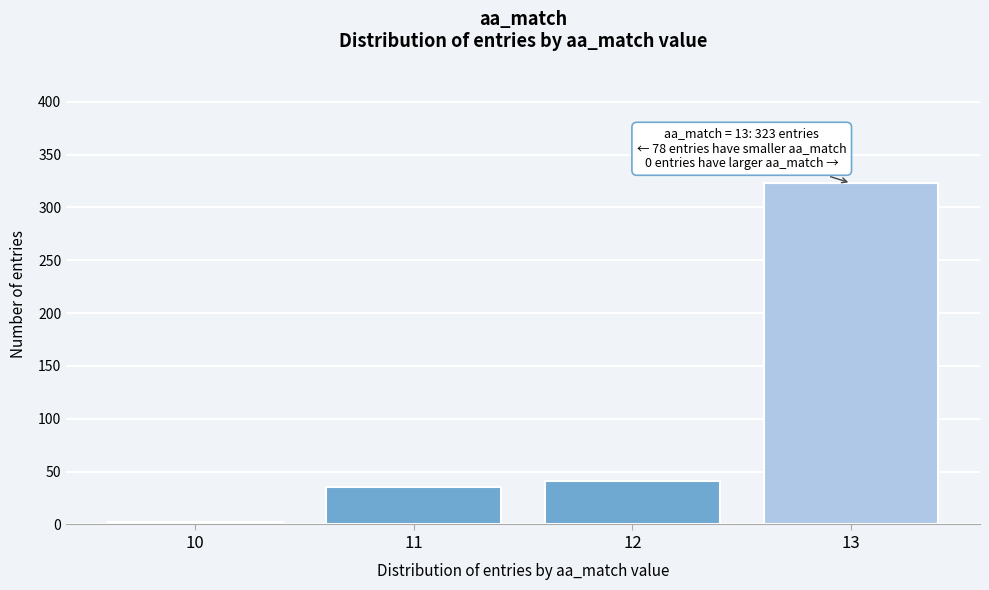

Reading right to left, transcribe all the data shown in this chart.

13=323	12=41	11=35	10=2